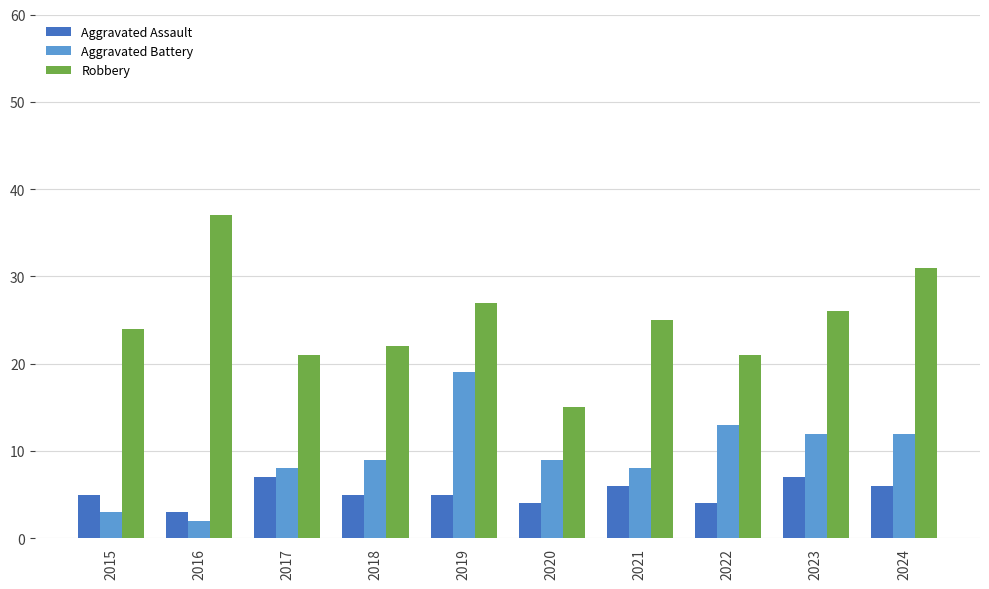

True or false: Aggravated Assault has a value of 7 at 2017.

True